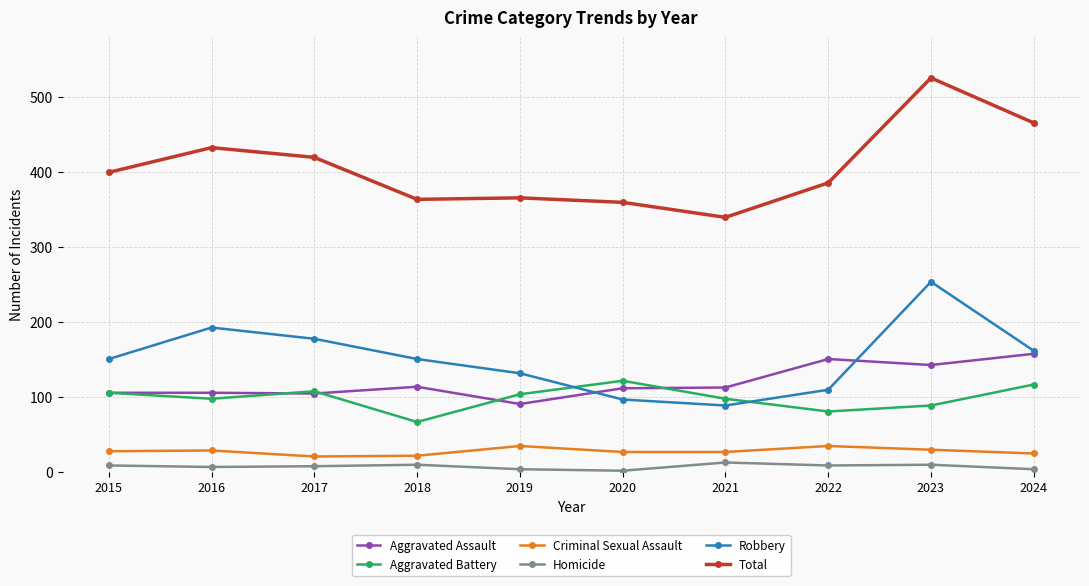

Is the value of Aggravated Battery at 2023 greater than the value of Criminal Sexual Assault at 2019?

Yes